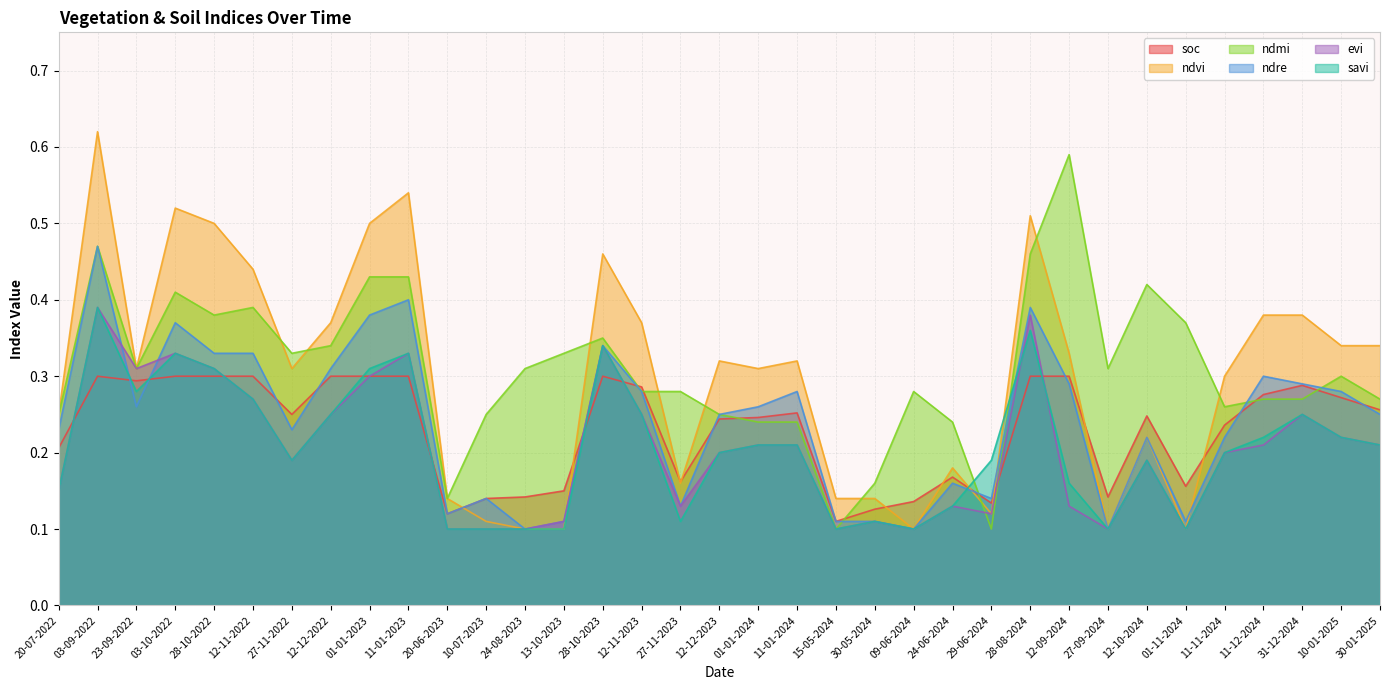

Between which two adjacent categories do ndre and soc first intersect?

03-09-2022 and 23-09-2022